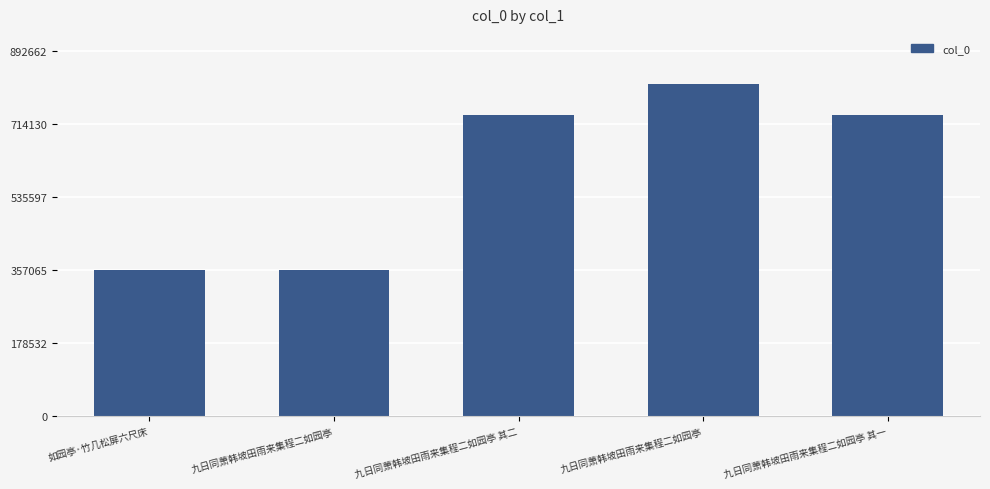

Count the number of categories in the chart.

5